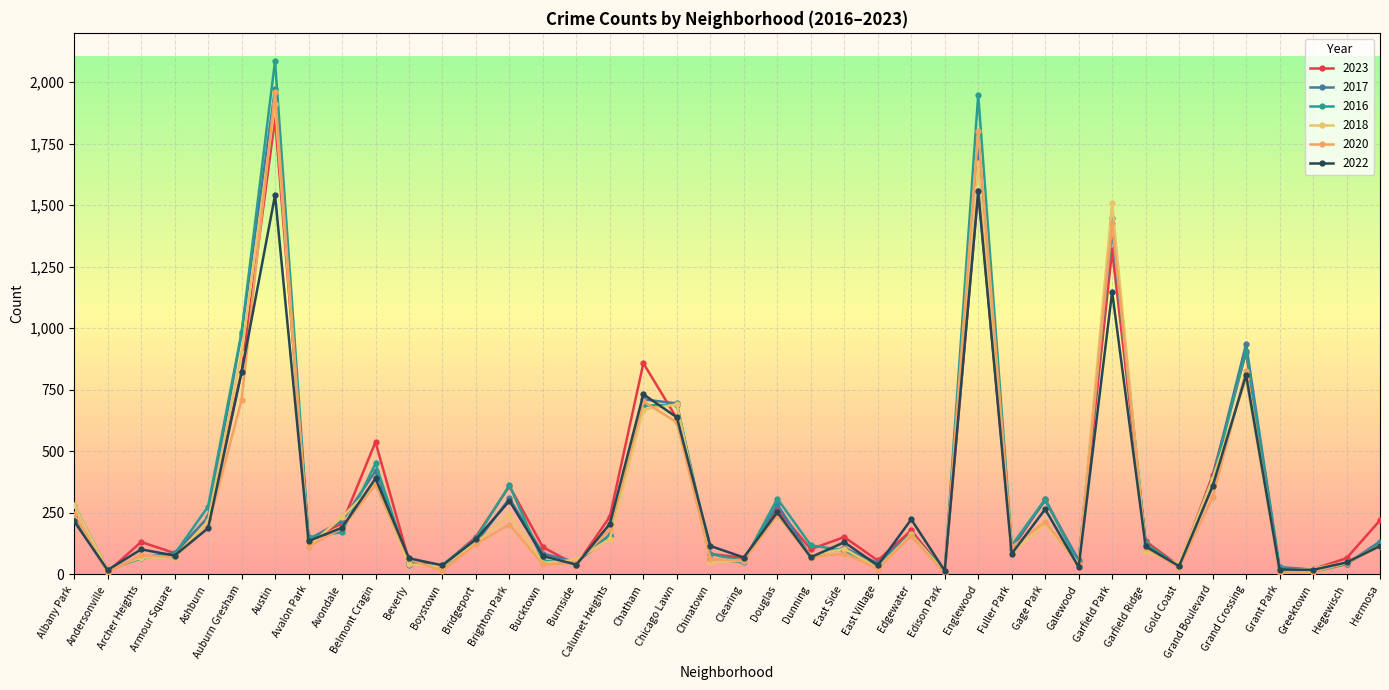

At which category is the sum across all series the highest?

Austin